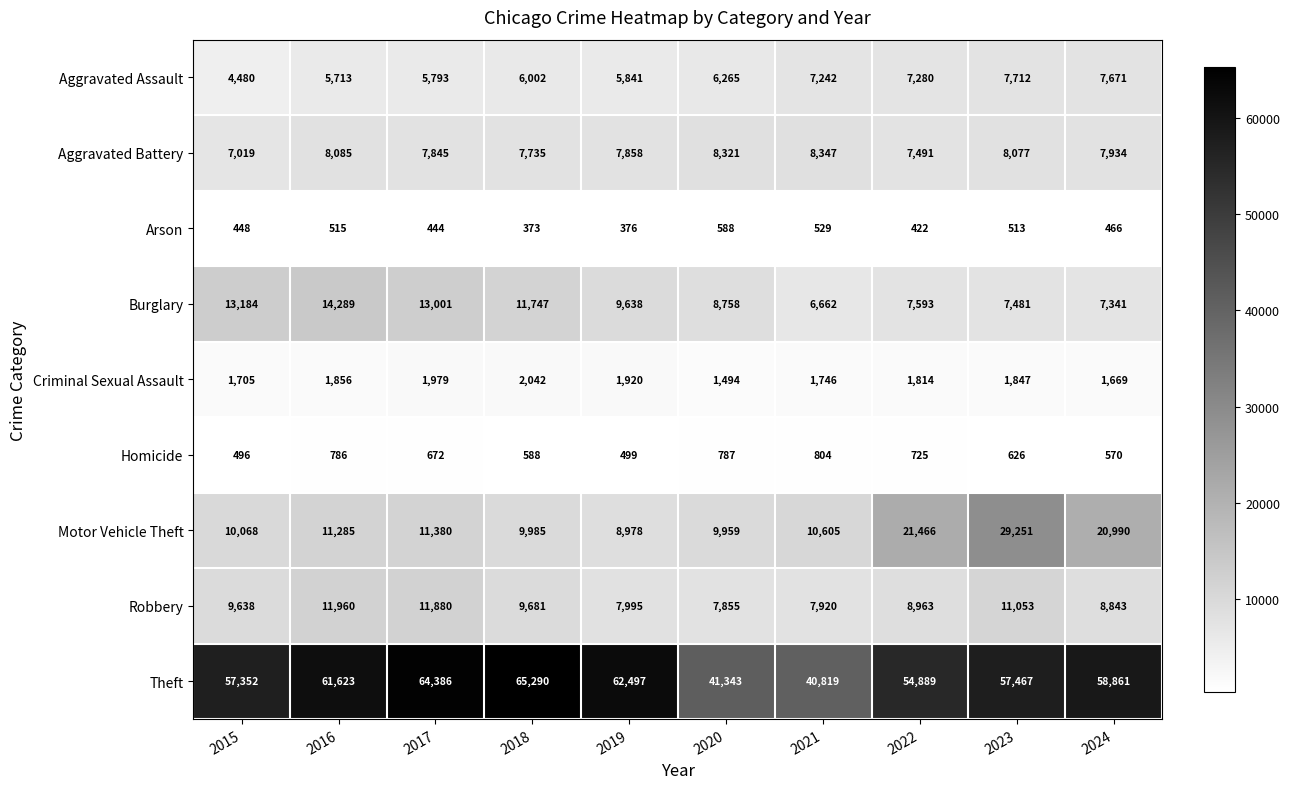

Read the Motor Vehicle Theft value at 2020, to the nearest 10.

9960